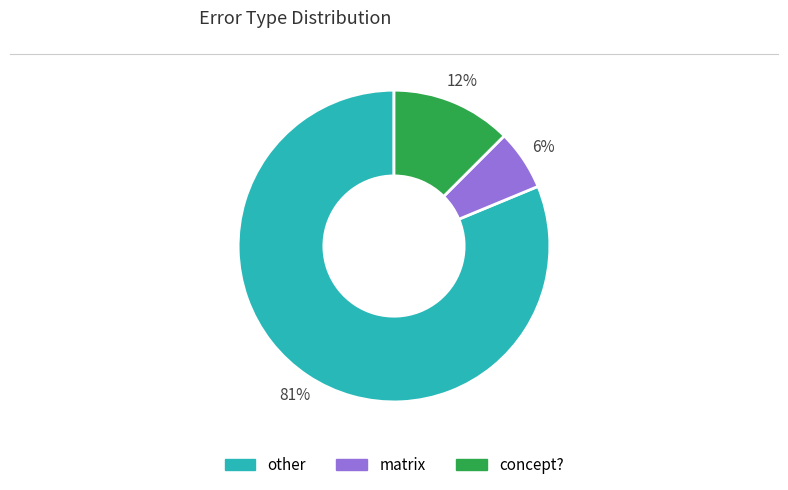

Is there any slice that represents more than half of the pie?

Yes